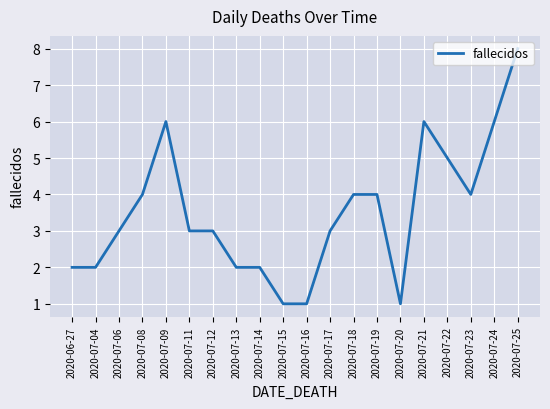

Is it true that the value at 2020-07-22 is 1?

False